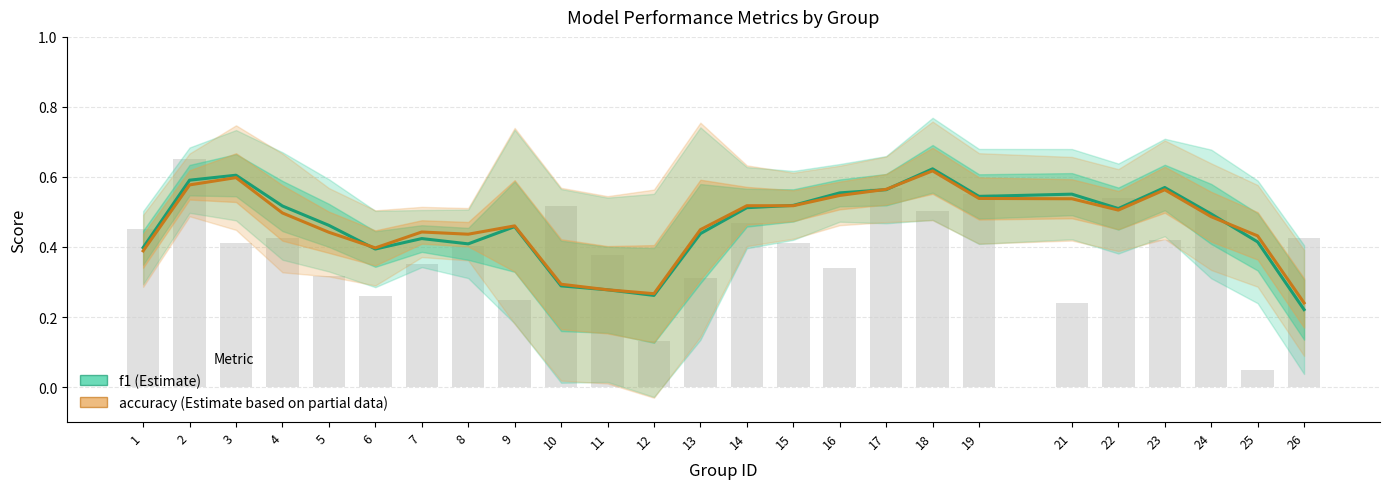

Which series has the largest range (max minus min)?

f1